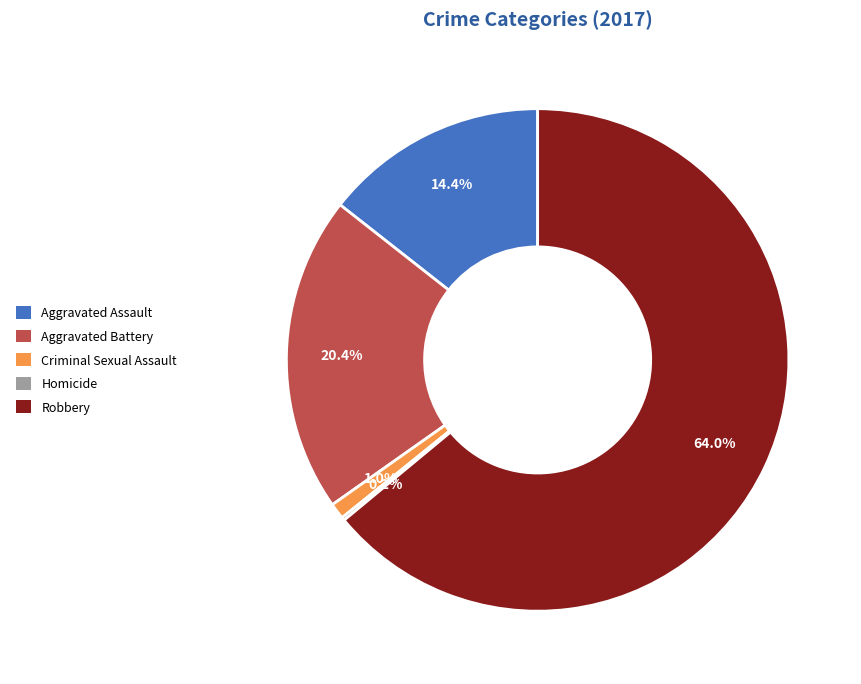

What percentage is NOT represented by Aggravated Assault?

85.6%